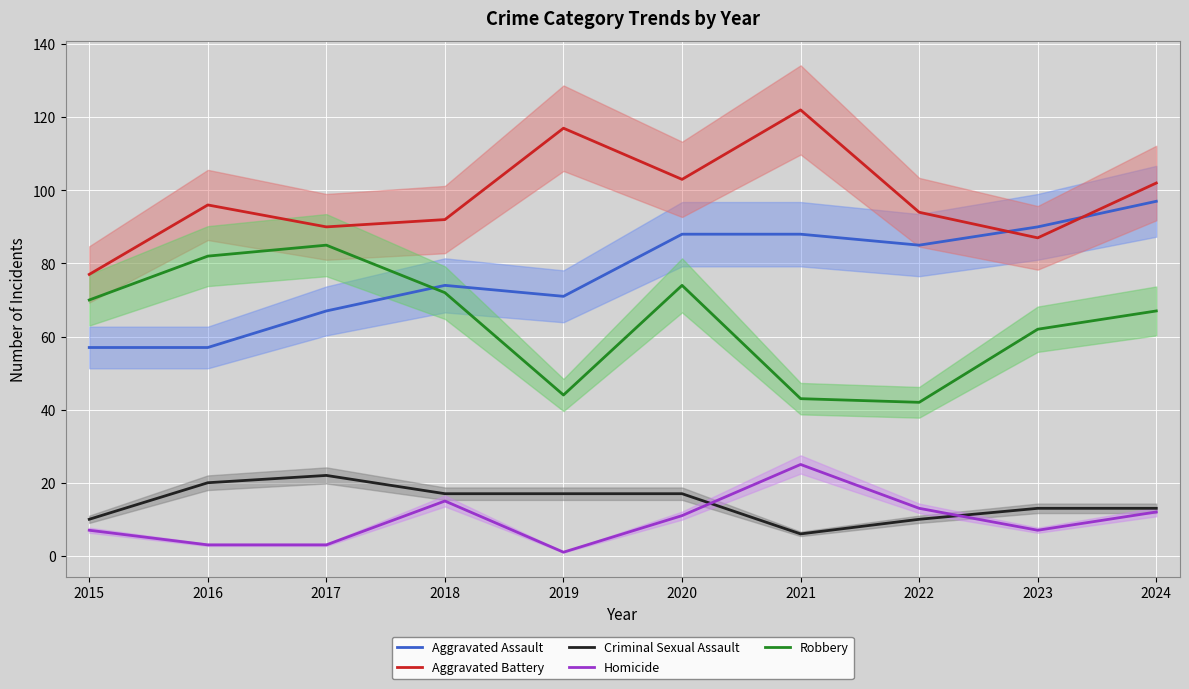

Where do Robbery and Aggravated Assault first cross each other?

2017 and 2018